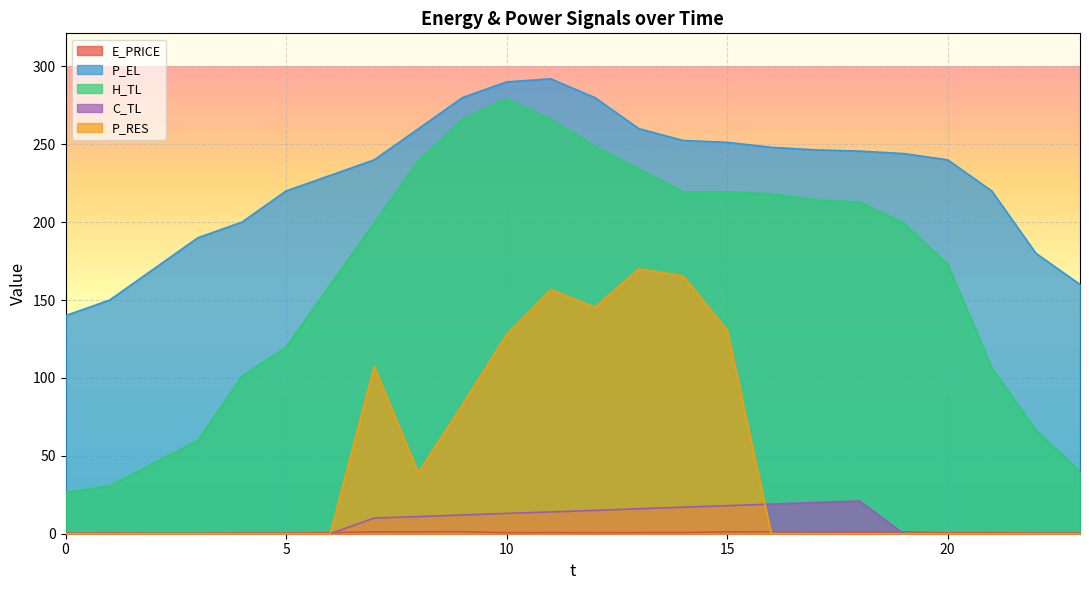

Reading left to right, transcribe all the data shown in this chart.

E_PRICE: 0=0.3	1=0.4	2=0.3	3=0.3	4=0.4	5=0.4	6=0.7	7=1.2	8=1.2	9=1.3	10=0.7	11=0.8	12=0.7	13=0.7	14=0.8	15=1.2	16=1.3	17=1.2	18=1.1	19=1.2	20=0.6	21=0.7	22=0.5	23=0.4
P_EL: 0=140.0	1=150.0	2=170.0	3=190.0	4=200.0	5=220.0	6=230.0	7=240.0	8=259.9	9=280.0	10=290.0	11=292.0	12=280.0	13=260.0	14=252.4	15=251.2	16=248.0	17=246.4	18=245.6	19=244.0	20=240.0	21=220.0	22=180.0	23=160.0
H_TL: 0=26.6	1=30.6	2=45.3	3=59.9	4=101.1	5=119.7	6=159.6	7=199.5	8=239.4	9=266.1	10=279.3	11=266.1	12=248.7	13=234.1	14=219.5	15=219.5	16=218.2	17=214.2	18=212.8	19=199.5	20=172.9	21=106.5	22=66.5	23=39.9
C_TL: 0=0.0	1=0.0	2=0.0	3=0.0	4=0.0	5=0.0	6=0.0	7=10.0	8=11.0	9=12.0	10=13.0	11=14.0	12=15.0	13=16.0	14=17.0	15=18.0	16=19.0	17=20.0	18=21.0	19=0.0	20=0.0	21=0.0	22=0.0	23=0.0
P_RES: 0=0.0	1=0.0	2=0.0	3=0.0	4=0.0	5=0.0	6=0.0	7=107.4	8=39.2	9=82.9	10=127.9	11=156.8	12=145.3	13=170.0	14=165.5	15=130.8	16=0.0	17=0.0	18=0.0	19=0.0	20=0.0	21=0.0	22=0.0	23=0.0